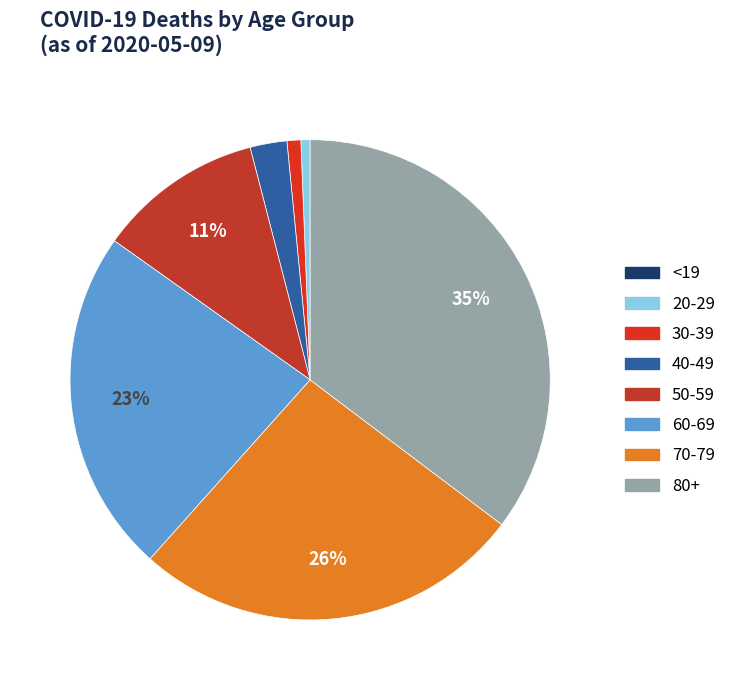

How many segments does this pie chart have?

8